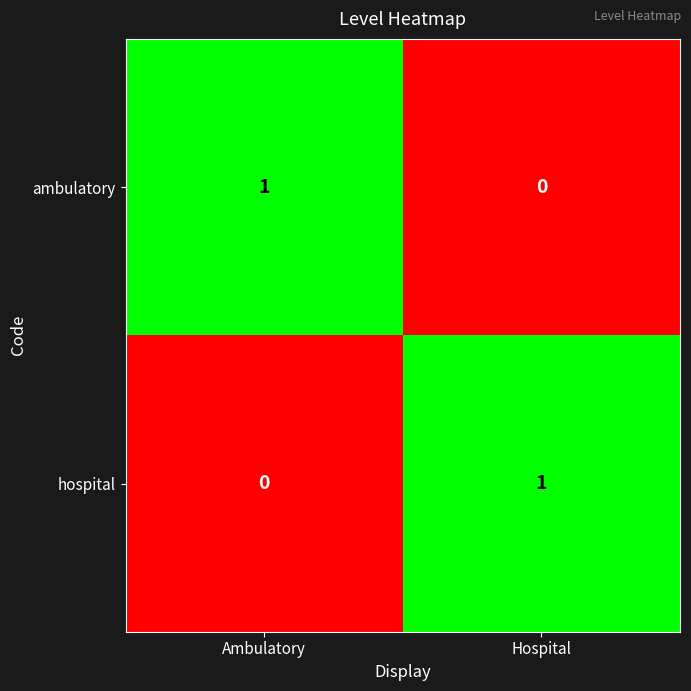

Rank the series at Ambulatory from highest to lowest value.

ambulatory, hospital